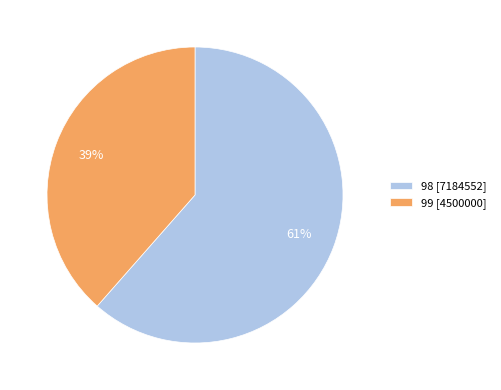

To the nearest percent, what portion does 99 represent?

39%